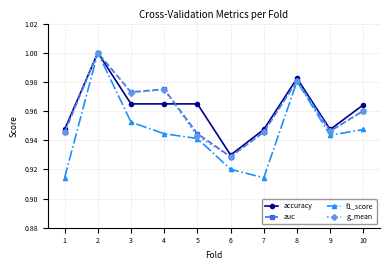

At which category does g_mean reach its first local peak?

2